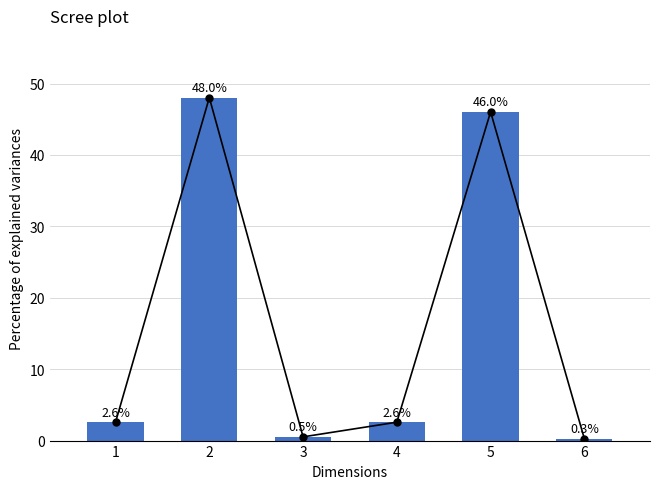

Where does the data first go above 2?

1